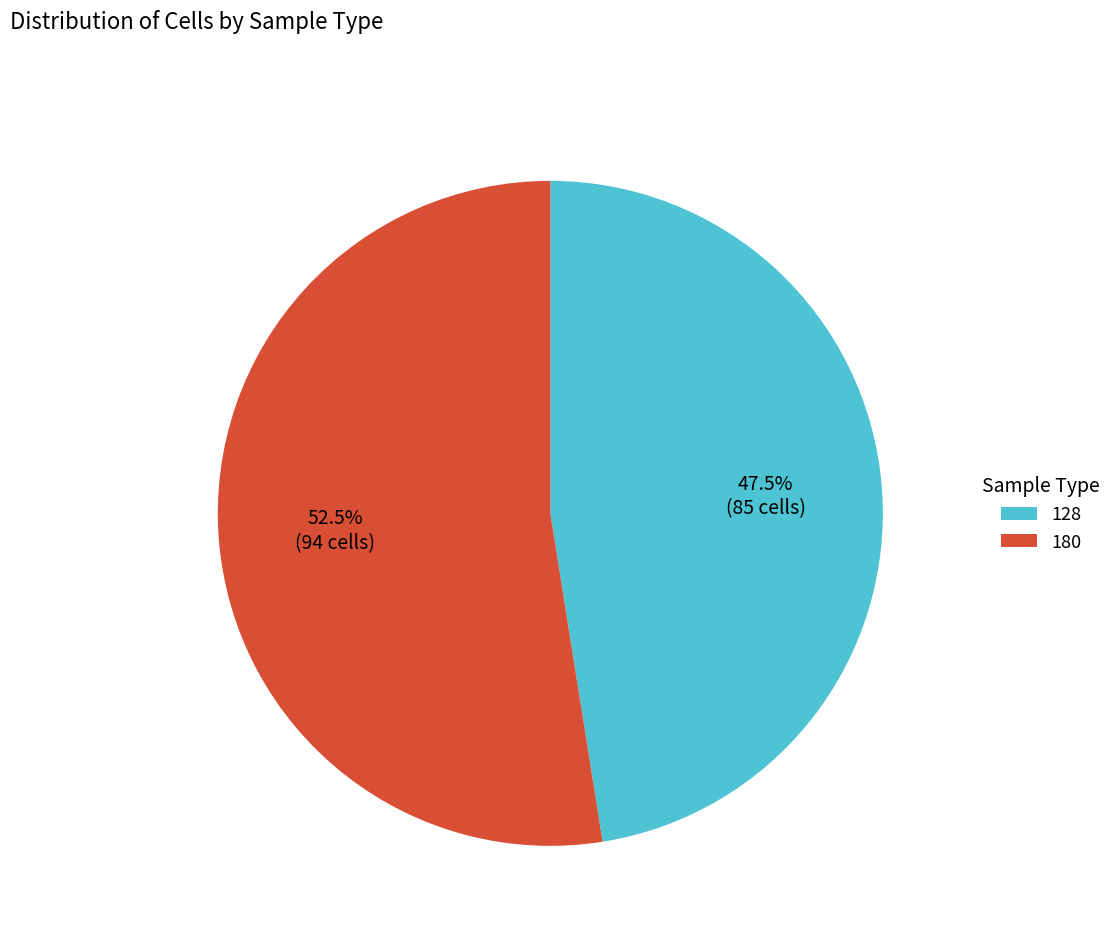

How many slices are in this pie chart?

2